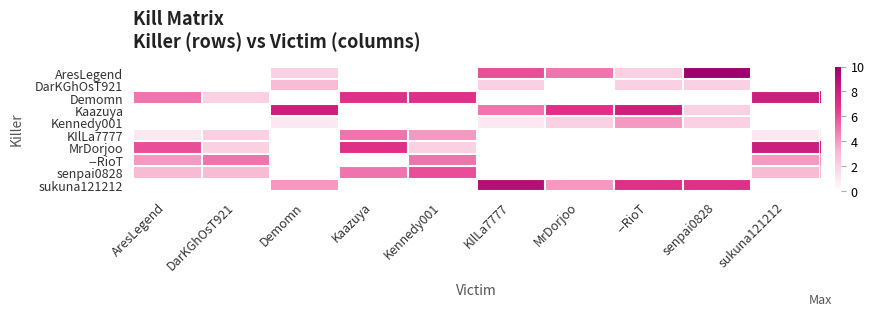

Reading right to left, list all the values displayed in this chart.

AresLegend: sukuna121212=0	senpai0828=10	--RioT=2	MrDorjoo=5	KIlLa7777=6	Kennedy001=0	Kaazuya=0	Demomn=2	DarKGhOsT921=0	AresLegend=0
DarKGhOsT921: sukuna121212=0	senpai0828=2	--RioT=2	MrDorjoo=0	KIlLa7777=2	Kennedy001=0	Kaazuya=0	Demomn=3	DarKGhOsT921=0	AresLegend=0
Demomn: sukuna121212=8	senpai0828=0	--RioT=0	MrDorjoo=0	KIlLa7777=0	Kennedy001=7	Kaazuya=7	Demomn=0	DarKGhOsT921=2	AresLegend=5
Kaazuya: sukuna121212=0	senpai0828=2	--RioT=8	MrDorjoo=7	KIlLa7777=5	Kennedy001=0	Kaazuya=0	Demomn=8	DarKGhOsT921=0	AresLegend=0
Kennedy001: sukuna121212=0	senpai0828=2	--RioT=4	MrDorjoo=2	KIlLa7777=1	Kennedy001=0	Kaazuya=0	Demomn=1	DarKGhOsT921=0	AresLegend=0
KIlLa7777: sukuna121212=1	senpai0828=0	--RioT=0	MrDorjoo=0	KIlLa7777=0	Kennedy001=4	Kaazuya=5	Demomn=0	DarKGhOsT921=2	AresLegend=1
MrDorjoo: sukuna121212=8	senpai0828=0	--RioT=0	MrDorjoo=0	KIlLa7777=0	Kennedy001=2	Kaazuya=7	Demomn=0	DarKGhOsT921=2	AresLegend=6
--RioT: sukuna121212=4	senpai0828=0	--RioT=0	MrDorjoo=0	KIlLa7777=0	Kennedy001=5	Kaazuya=0	Demomn=0	DarKGhOsT921=5	AresLegend=4
senpai0828: sukuna121212=3	senpai0828=0	--RioT=0	MrDorjoo=0	KIlLa7777=0	Kennedy001=6	Kaazuya=5	Demomn=0	DarKGhOsT921=3	AresLegend=3
sukuna121212: sukuna121212=0	senpai0828=7	--RioT=7	MrDorjoo=4	KIlLa7777=9	Kennedy001=0	Kaazuya=0	Demomn=4	DarKGhOsT921=0	AresLegend=0